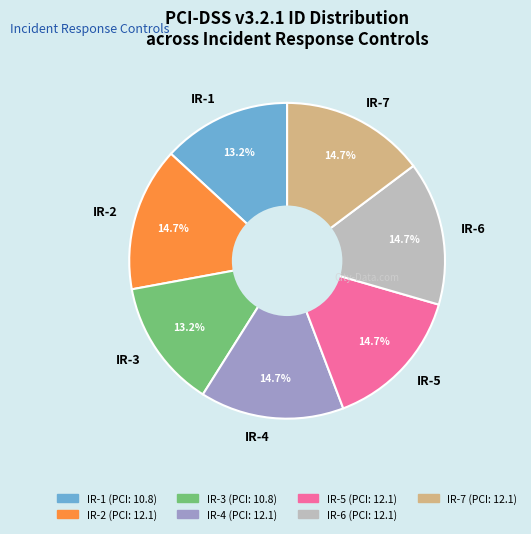

What percentage is NOT represented by IR-2?

85.3%